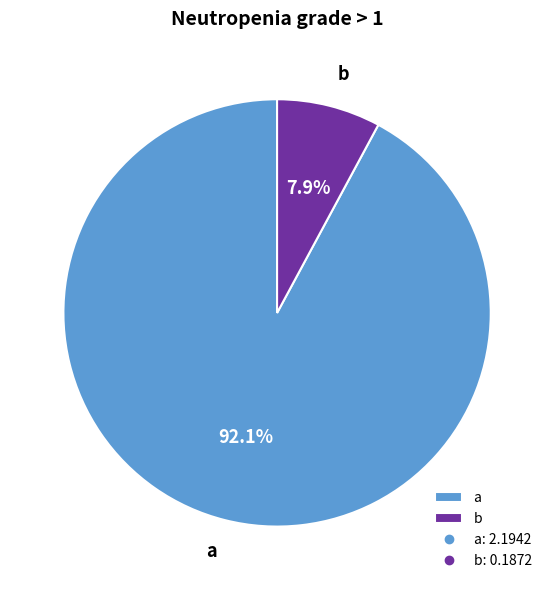

Does b account for over 50% of the chart?

No